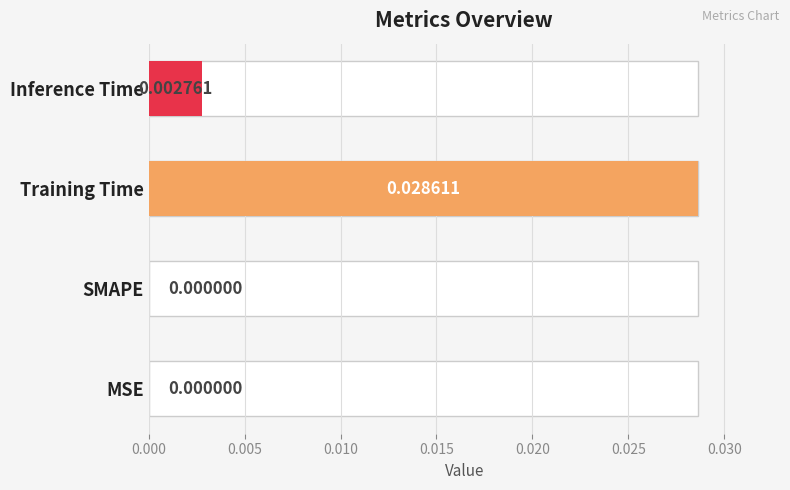

The chart shows a value of 0.0 at MSE. True or false?

True